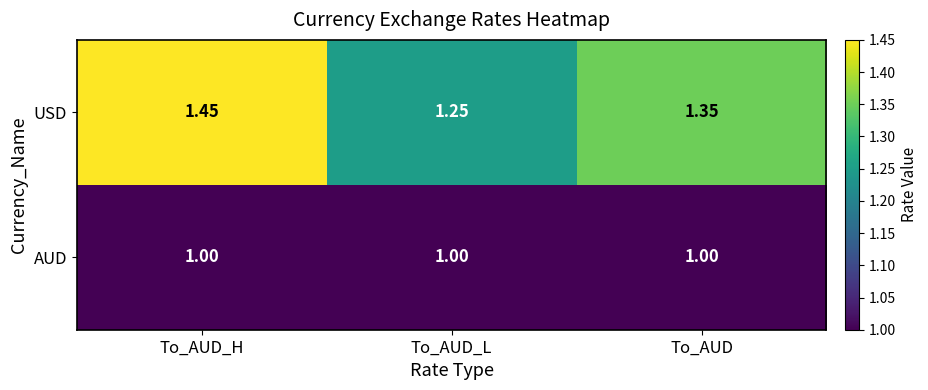

Rank the series by their maximum value, from lowest to highest.

AUD, USD